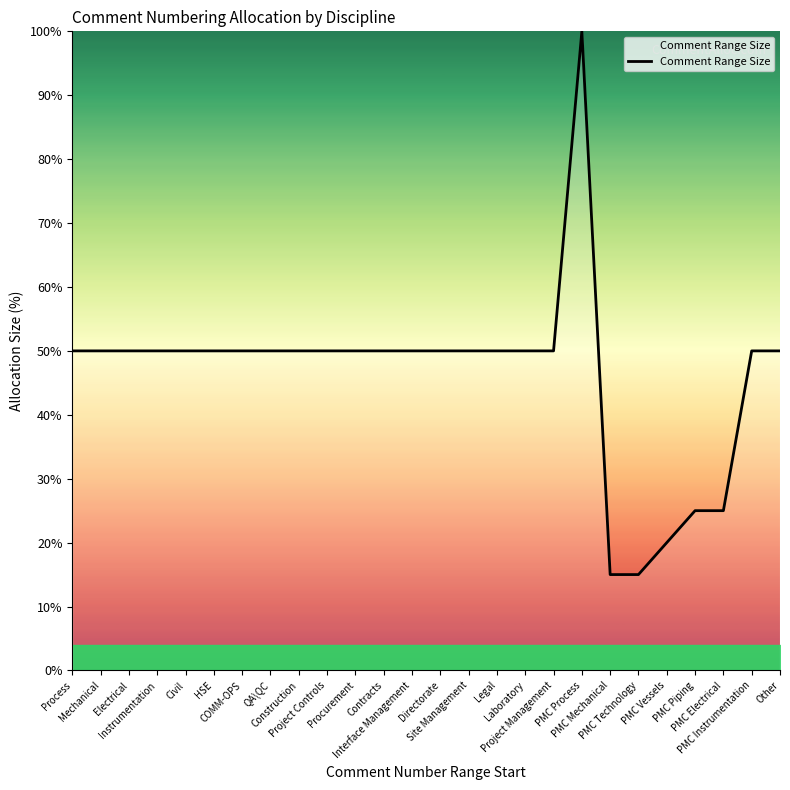

What is the smallest value displayed?

15